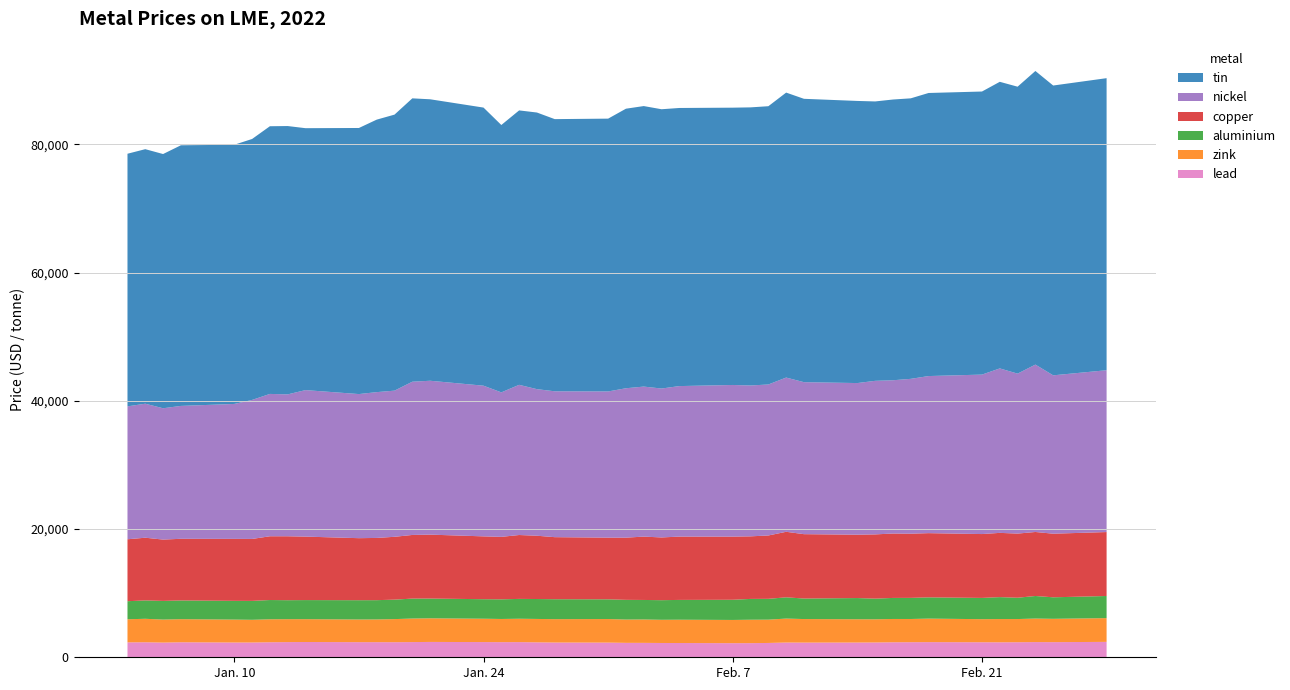

Reading left to right, list all the values displayed in this chart.

lead: 2327.0	2343.0	2291.0	2342.0	2303.0	2305.0	2344.5	2367.0	2383.0	2358.0	2357.0	2352.0	2370.0	2393.5	2372.0	2359.0	2366.0	2330.0	2302.0	2289.0	2250.0	2247.0	2229.0	2225.0	2199.0	2204.0	2234.0	2300.0	2289.0	2300.0	2310.0	2340.0	2351.0	2363.0	2343.5	2335.0	2347.5	2370.0	2359.0	2402.0
zink: 3602.0	3660.0	3590.0	3602.5	3576.5	3540.0	3582.0	3575.0	3560.0	3535.0	3544.0	3602.0	3674.0	3686.0	3642.0	3615.0	3645.0	3649.0	3644.0	3675.0	3635.0	3650.0	3618.0	3635.0	3623.0	3653.0	3633.5	3738.0	3673.0	3631.0	3613.0	3634.0	3621.0	3668.5	3600.0	3628.0	3615.5	3670.0	3640.0	3705.0
aluminium: 2815.5	2866.0	2912.5	2919.5	2923.0	2950.0	3003.0	2960.0	2977.5	3009.0	3006.0	3036.0	3109.5	3079.5	3044.5	3064.0	3093.0	3107.0	3110.0	3076.0	3072.0	3043.0	3058.5	3087.0	3148.0	3245.0	3248.0	3313.0	3200.0	3306.0	3223.0	3282.0	3294.0	3314.0	3315.0	3420.0	3323.5	3519.0	3355.5	3450.0
copper: 9660.0	9778.0	9565.0	9615.0	9665.0	9662.0	9945.0	9972.0	9900.0	9674.5	9707.0	9801.0	9925.0	9970.0	9800.0	9744.0	9965.0	9872.0	9678.0	9620.0	9701.0	9880.0	9785.0	9875.0	9850.0	9760.0	9881.0	10220.5	10040.0	9882.0	10020.0	10045.5	10010.0	10015.0	9960.0	10020.0	10005.0	9983.0	9920.0	9974.0
nickel: 20730.0	20900.0	20480.0	20725.0	21045.0	21680.0	22200.0	22130.0	22850.0	22475.0	22740.0	22795.0	23900.0	24000.0	23500.0	22535.0	23425.0	22860.0	22750.0	22800.0	23300.0	23400.0	23225.0	23475.0	23650.0	23530.0	23550.0	24055.0	23705.0	23650.0	23950.0	23905.0	24150.0	24500.0	24870.0	25650.0	24950.0	26105.0	24700.0	25240.0
tin: 39400.0	39700.0	39650.0	40650.0	40425.0	40700.0	41750.0	41850.0	40850.0	41500.0	42500.0	43050.0	44195.0	43900.0	43375.0	41700.0	42800.0	43145.0	42450.0	42550.0	43600.0	43750.0	43560.0	43375.0	43250.0	43375.0	43400.0	44445.0	44195.0	44000.0	43575.0	43785.0	43750.0	44150.0	44150.0	44700.0	44750.0	45795.0	45200.0	45550.0